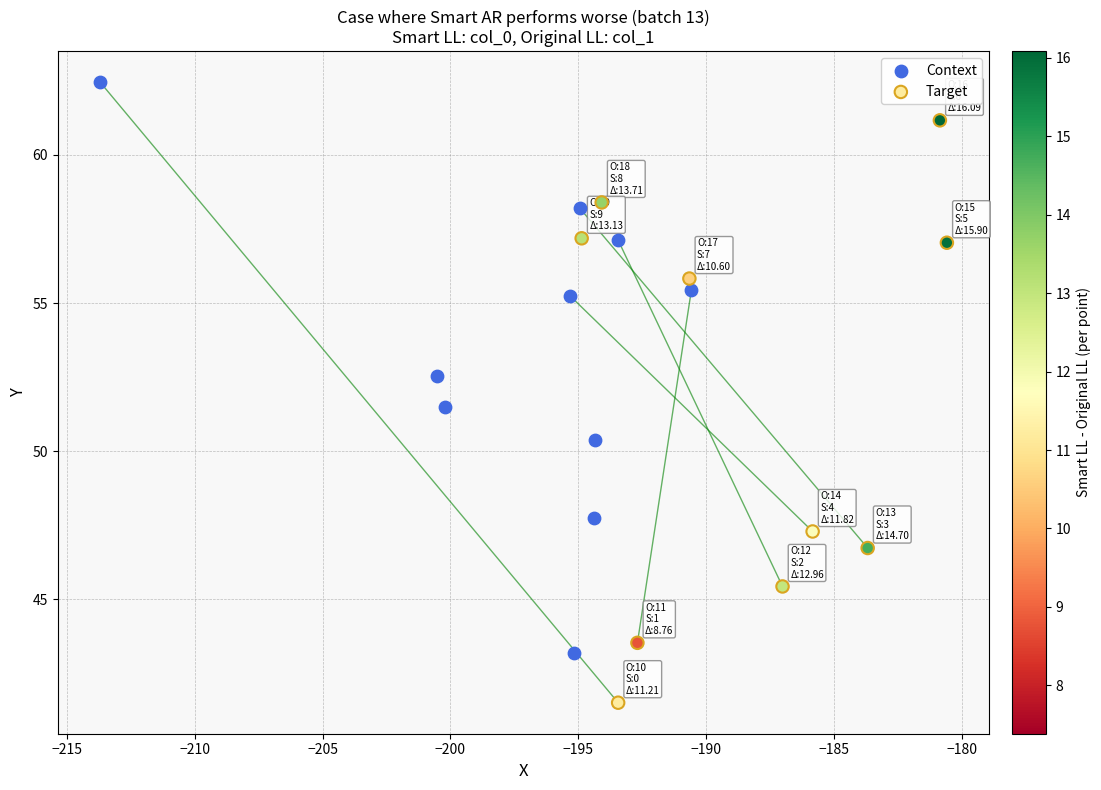

Which series reaches the maximum Y coordinate?

Context